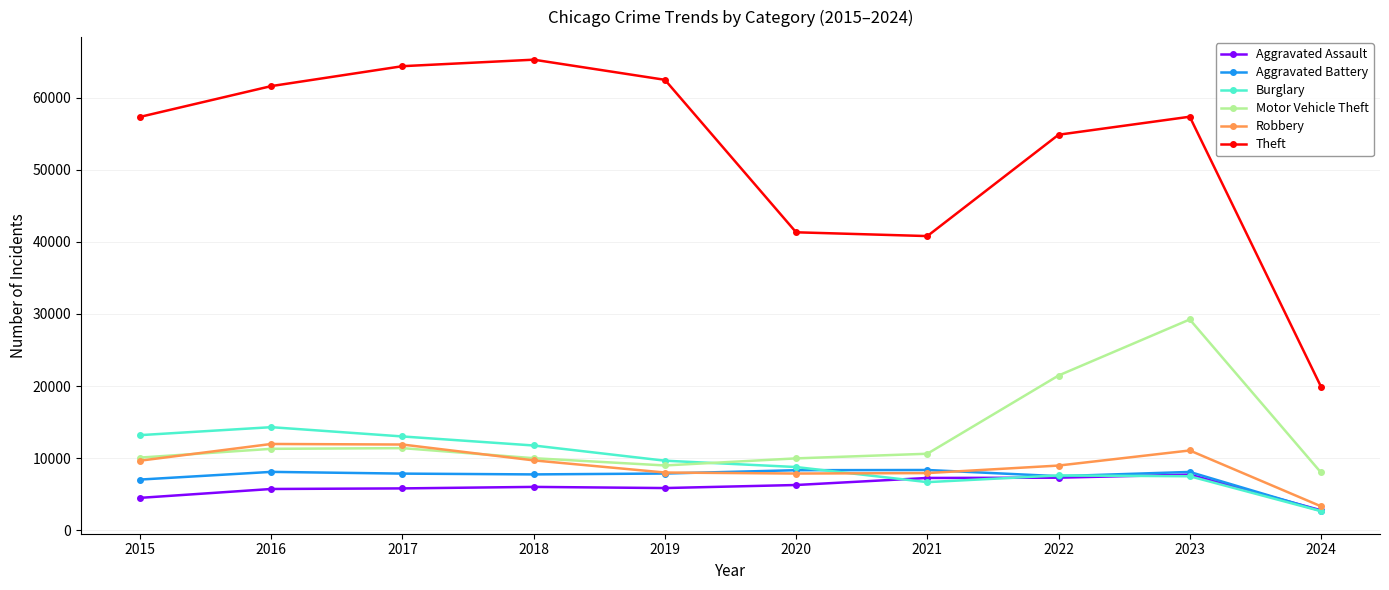

What is the total value across all series at 2016?

112955